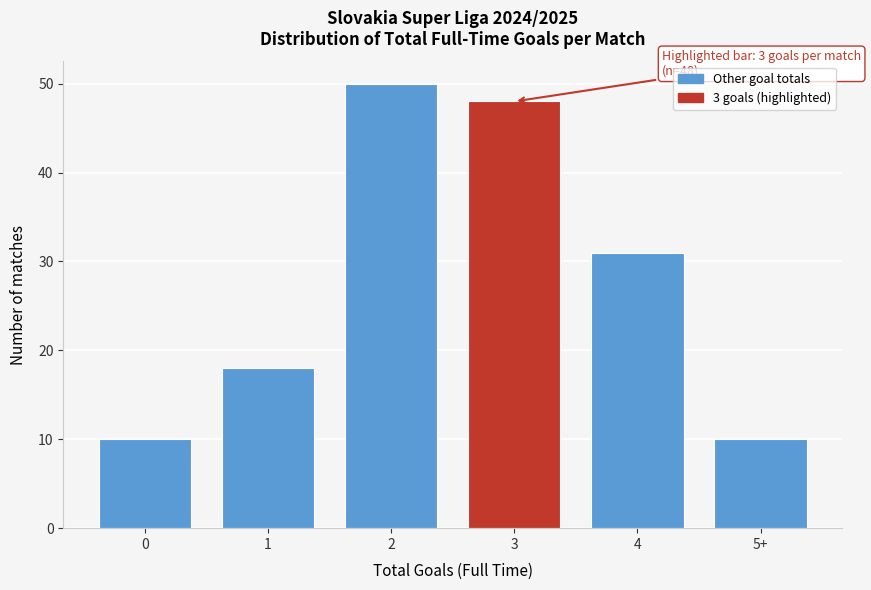

Reading left to right, transcribe all the data shown in this chart.

0=10	1=18	2=50	3=48	4=31	5+=10